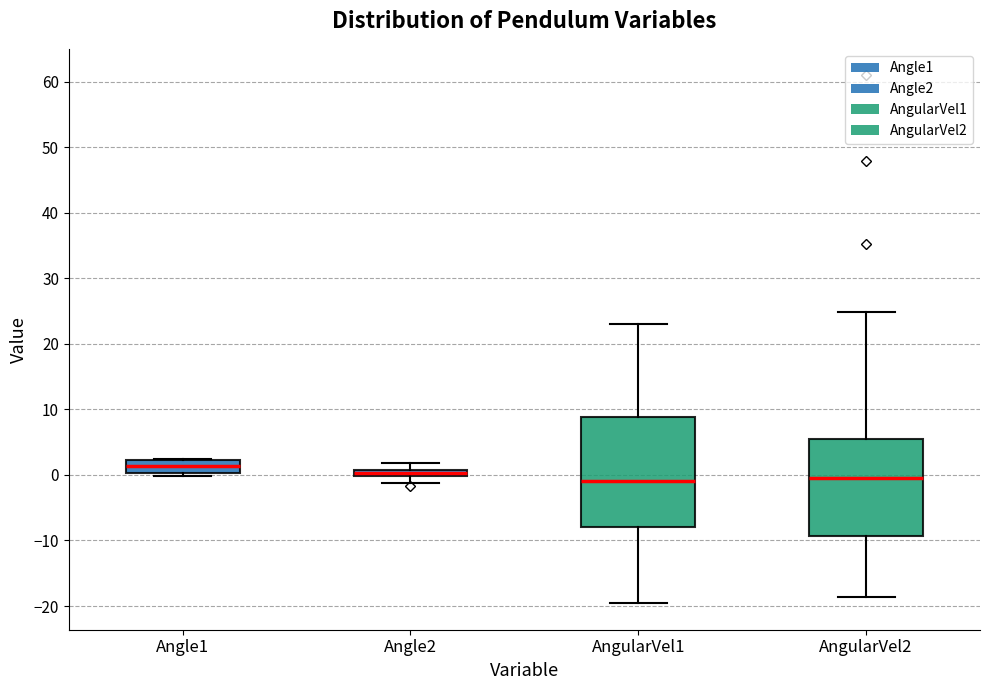

Where is the upper edge of the box for Angle1 on the y-axis? The values are not printed on the chart, so give them approximately, as read against the axis.

2